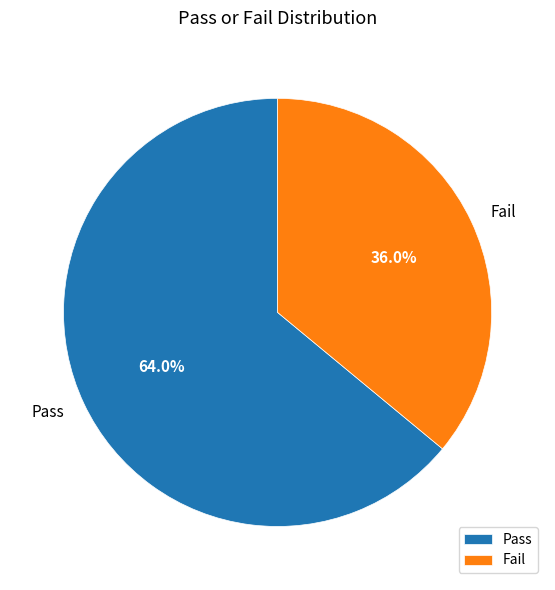

Approximately how many times larger is the value at Pass compared to Fail?

1.8